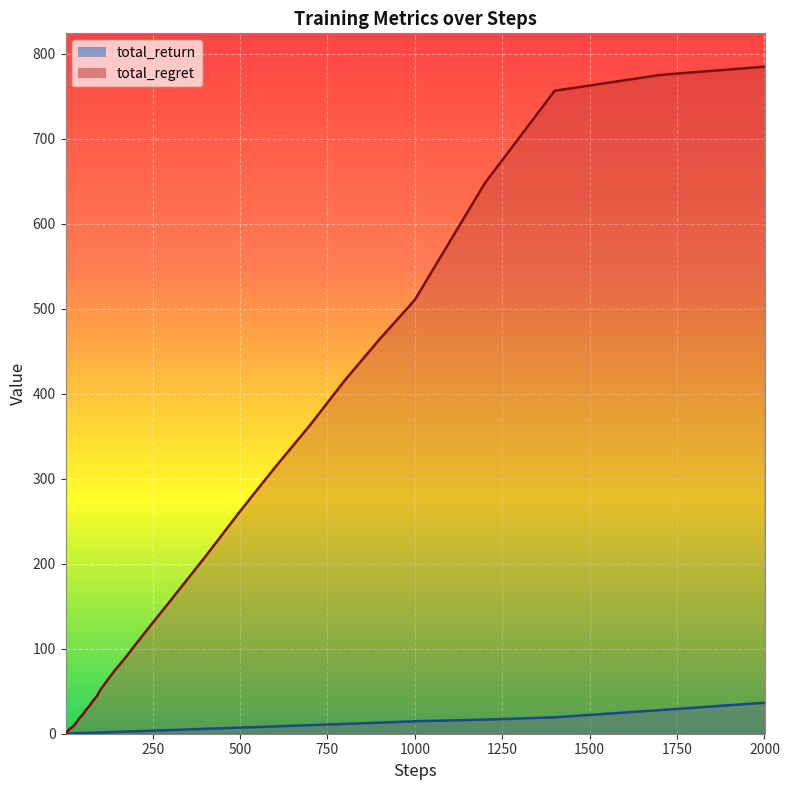

What are all the series names shown in the legend?

total_return, total_regret